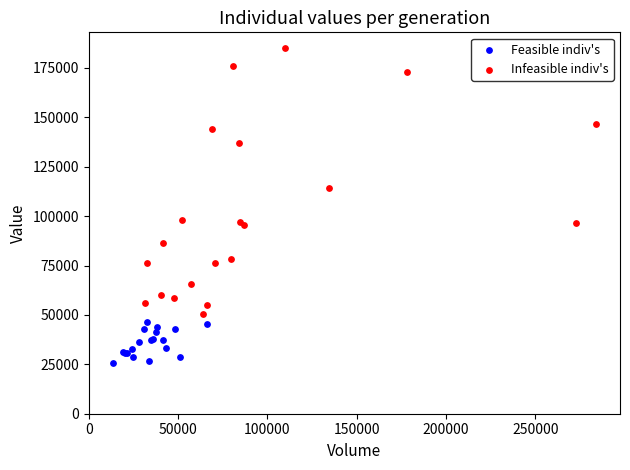

Which series reaches the minimum Y coordinate?

Feasible indiv's